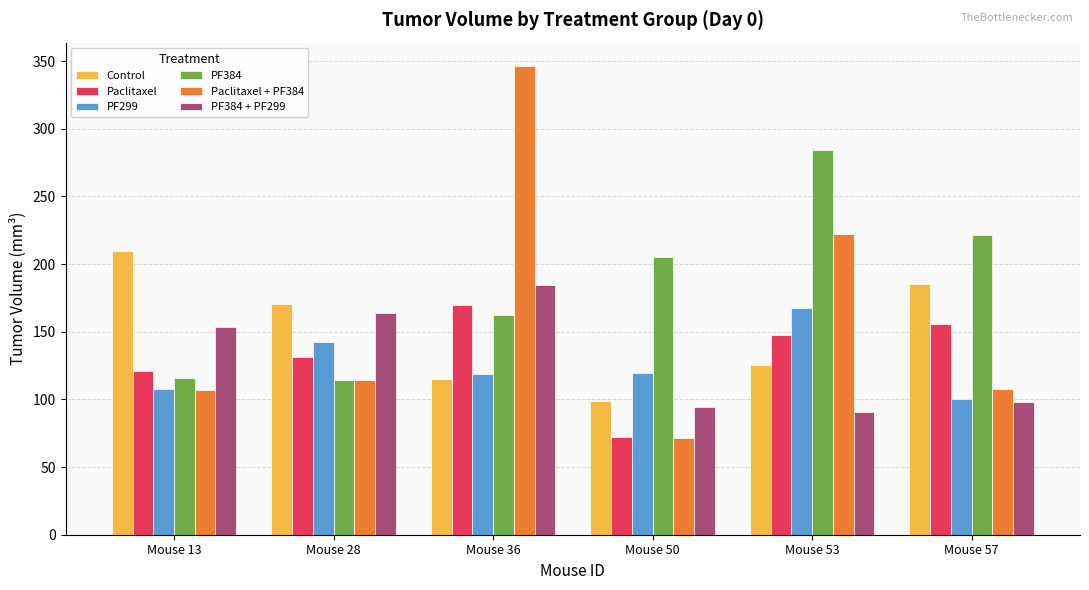

True or false: Paclitaxel + PF384 has a value of 586.4 at Mouse 36.

False